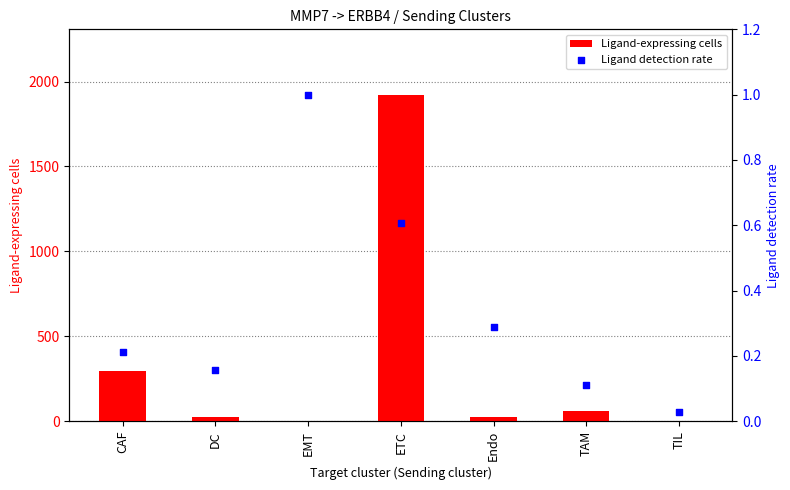

Which series has the largest Y range (max minus min)?

Ligand-expressing cells